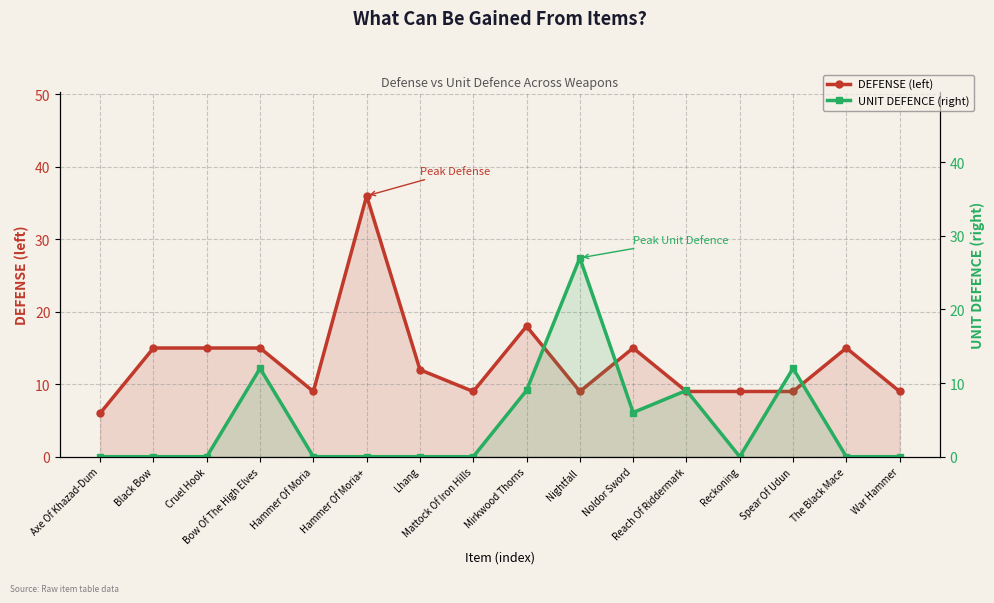

Where is the first local minimum for UNIT DEFENCE?

Noldor Sword